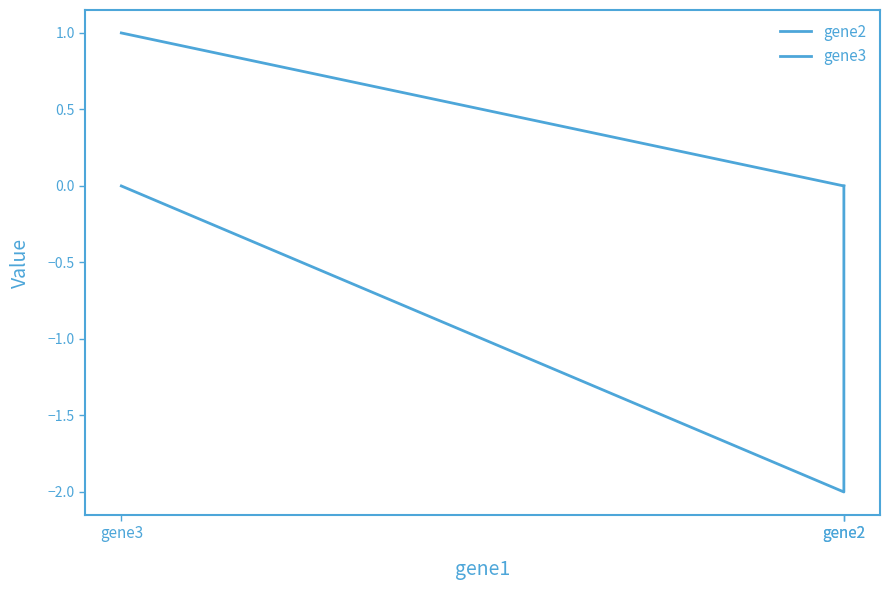

Is the value of gene2 at gene3 greater than the value of gene3 at gene3?

Yes